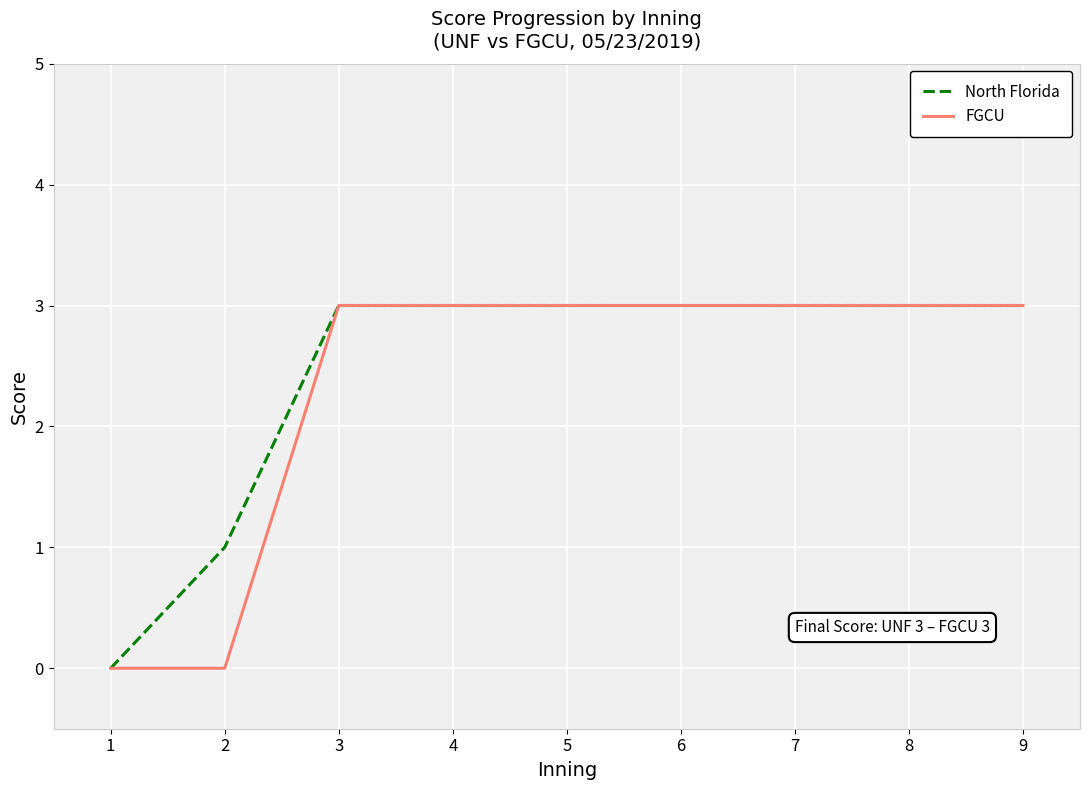

Reading left to right, transcribe all the data shown in this chart.

North Florida: 0	1	3	3	3	3	3	3	3
FGCU: 0	0	3	3	3	3	3	3	3